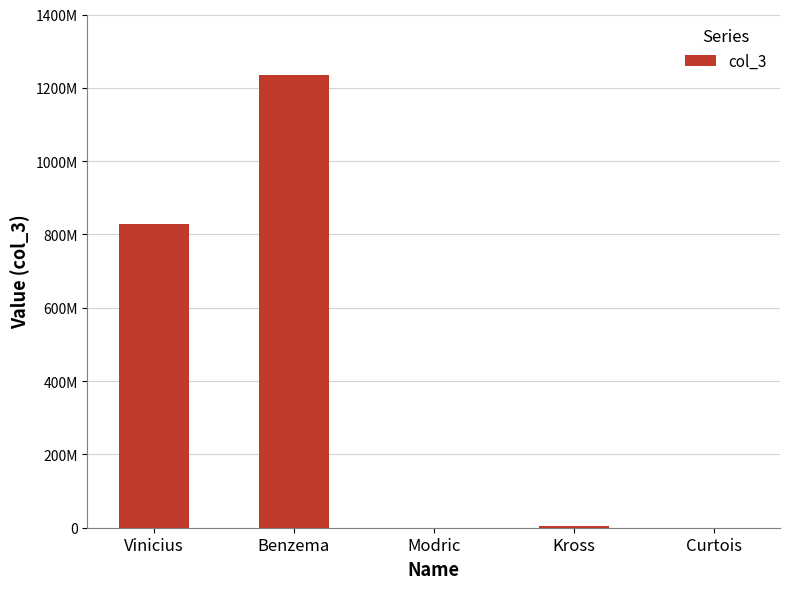

What is the difference between the second highest and second lowest values?

827152046